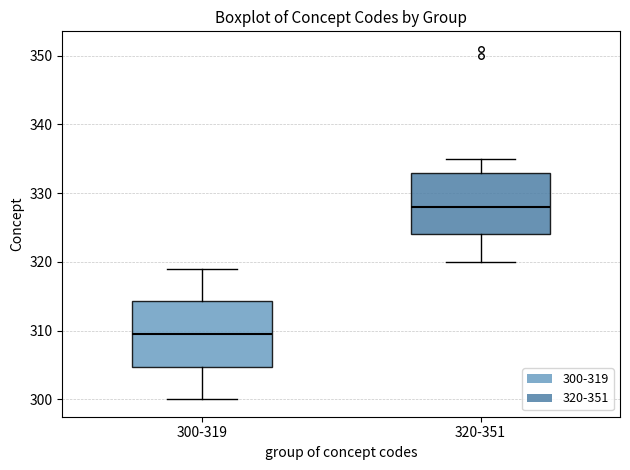

Reading left to right, transcribe this box plot: for each box, give where its median line is, the range the box spans, and where its two whiskers end, as read against the y-axis. The values are not printed on the chart, so give them approximately, as read against the axis.

300-319: median 310, box 305 to 314, whiskers 300 to 319
320-351: median 328, box 324 to 333, whiskers 320 to 335